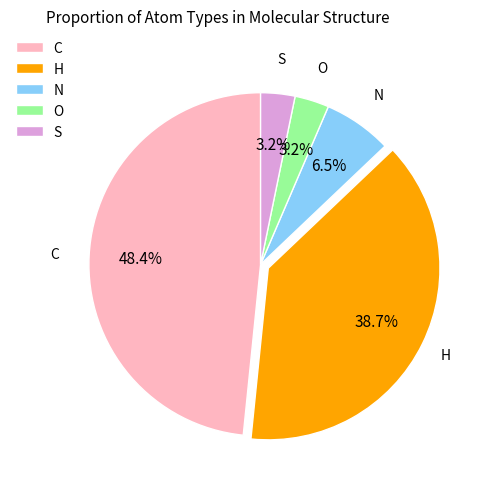

Between C and O, which is larger?

C